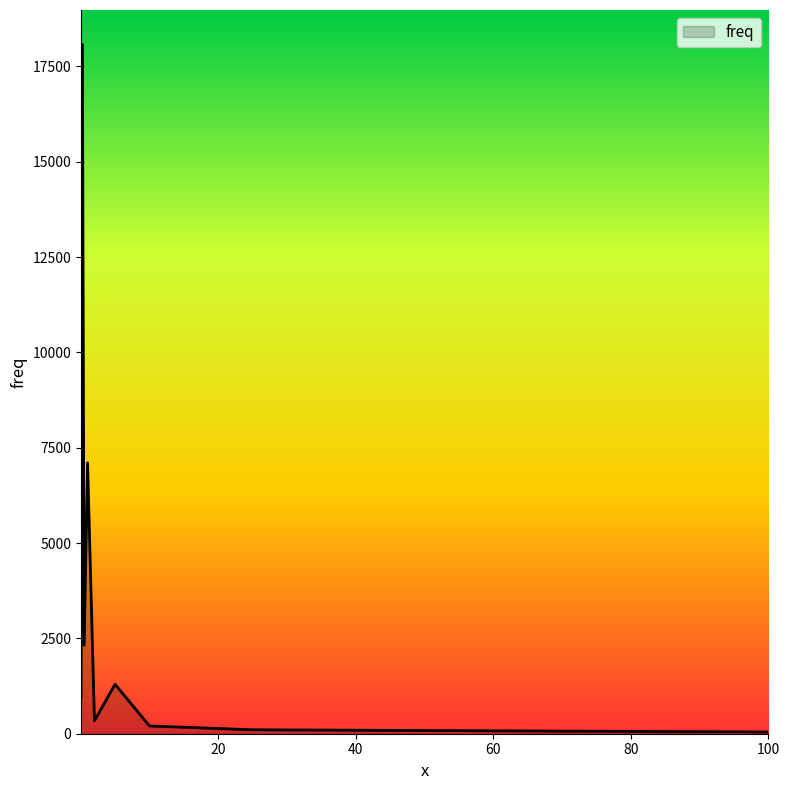

What is the sum of all values?

30439